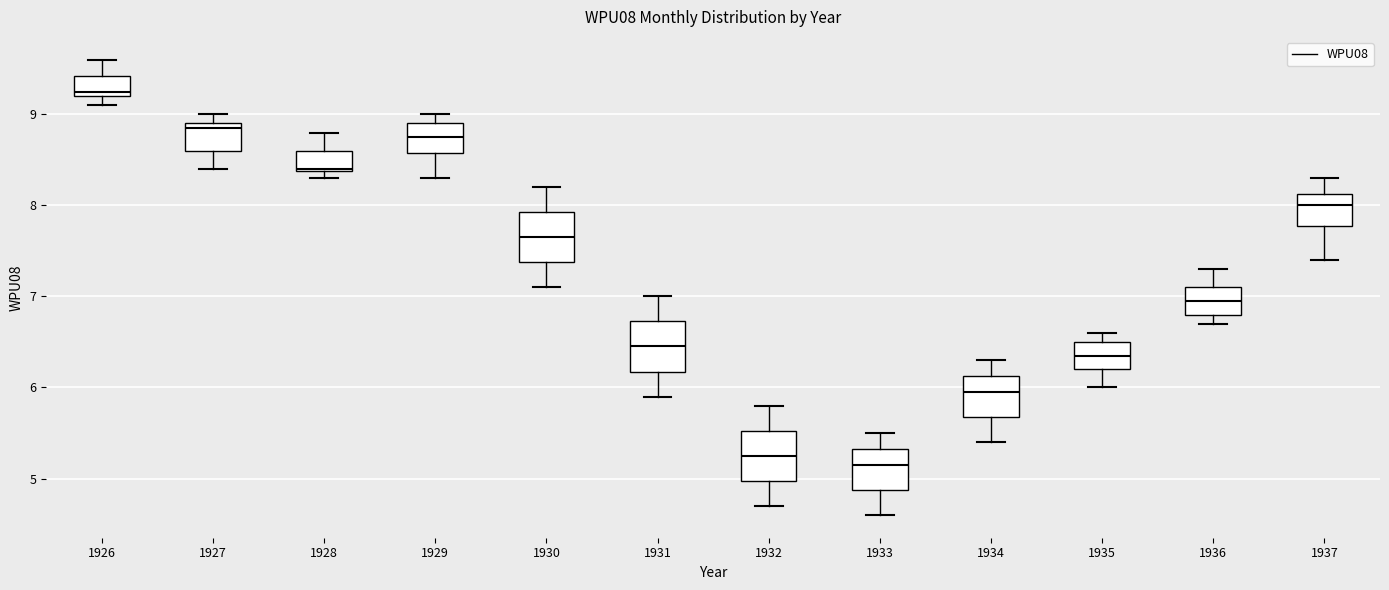

Reading left to right, transcribe this box plot: for each box, give where its median line is, the range the box spans, and where its two whiskers end, as read against the y-axis. The values are not printed on the chart, so give them approximately, as read against the axis.

1926: median 9.3, box 9.2 to 9.4, whiskers 9.1 to 9.6
1927: median 8.9 (just below the box's upper edge), box 8.6 to 8.9, whiskers 8.4 to 9.0
1928: median 8.4, box 8.4 to 8.6, whiskers 8.3 to 8.8
1929: median 8.8, box 8.6 to 8.9, whiskers 8.3 to 9.0
1930: median 7.7, box 7.4 to 7.9, whiskers 7.1 to 8.2
1931: median 6.5, box 6.2 to 6.7, whiskers 5.9 to 7.0
1932: median 5.3, box 5.0 to 5.5, whiskers 4.7 to 5.8
1933: median 5.2, box 4.9 to 5.3, whiskers 4.6 to 5.5
1934: median 6.0, box 5.7 to 6.1, whiskers 5.4 to 6.3
1935: median 6.4, box 6.2 to 6.5, whiskers 6.0 to 6.6
1936: median 7.0, box 6.8 to 7.1, whiskers 6.7 to 7.3
1937: median 8.0, box 7.8 to 8.1, whiskers 7.4 to 8.3